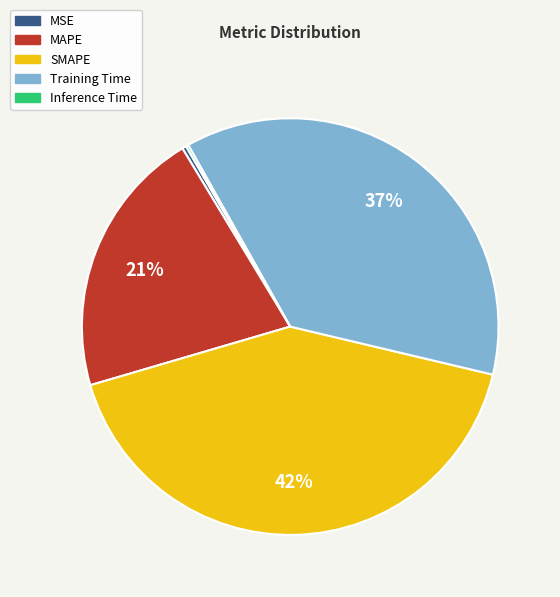

Is it true that MSE is 6% of the pie?

False